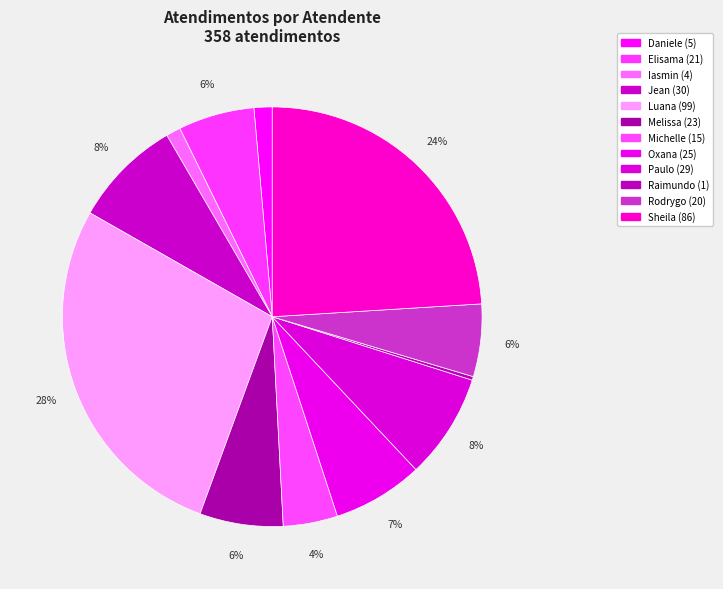

To the nearest percent, what is the average slice percentage?

8%